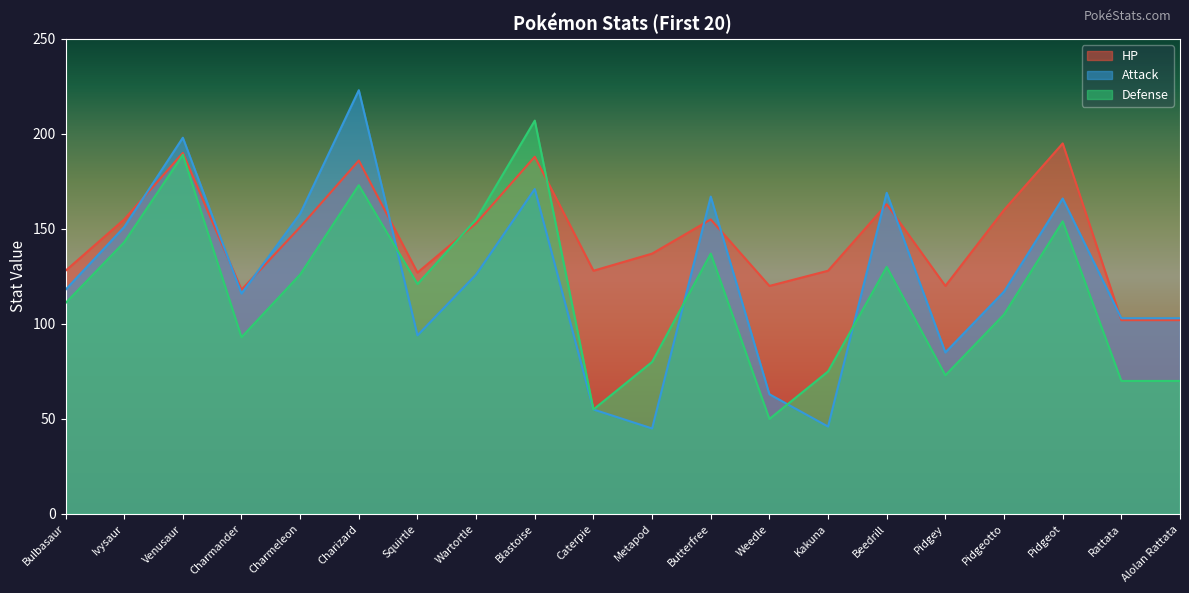

True or false: HP has a value of 177 at Weedle.

False